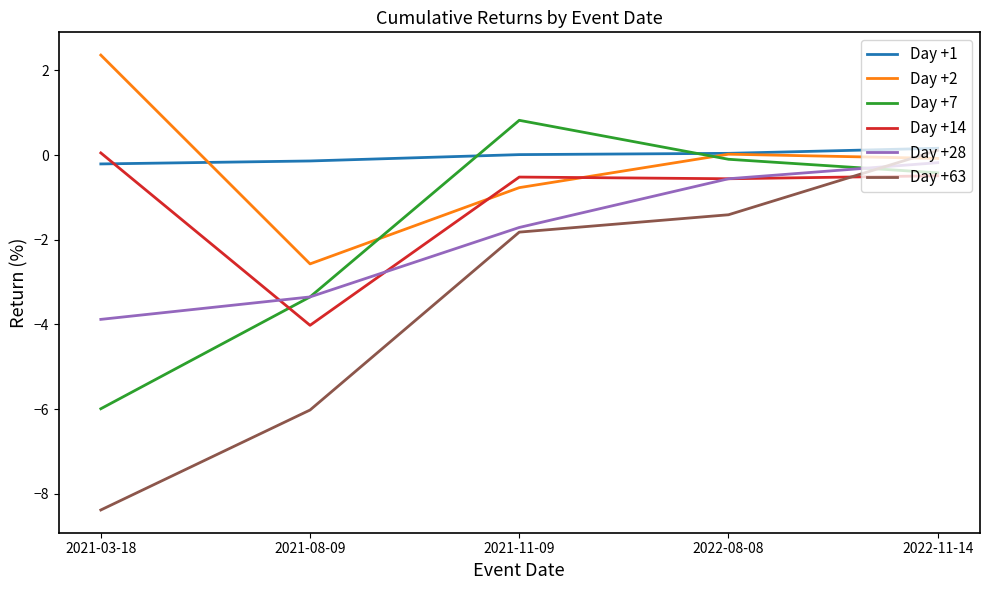

How many lines are shown in the chart?

6